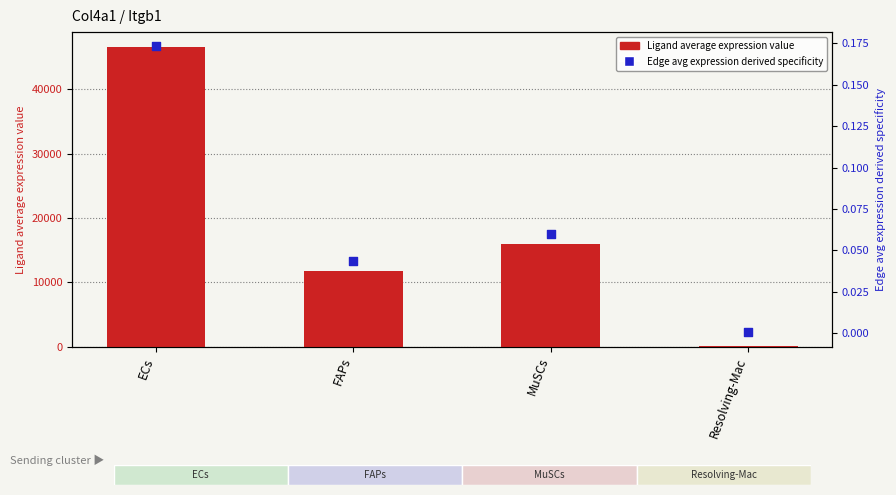

Which series has the largest total across all categories?

Ligand average expression value